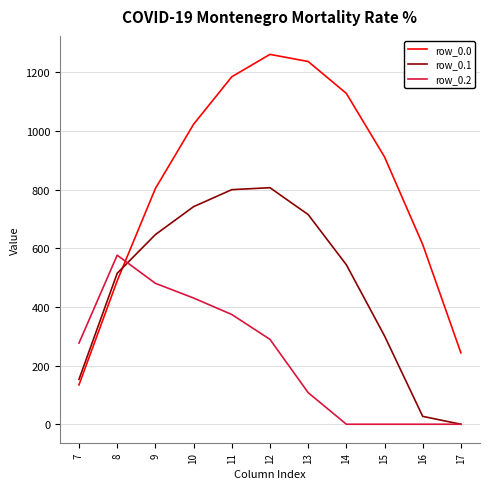

What is the maximum value shown in the chart?

1261.6